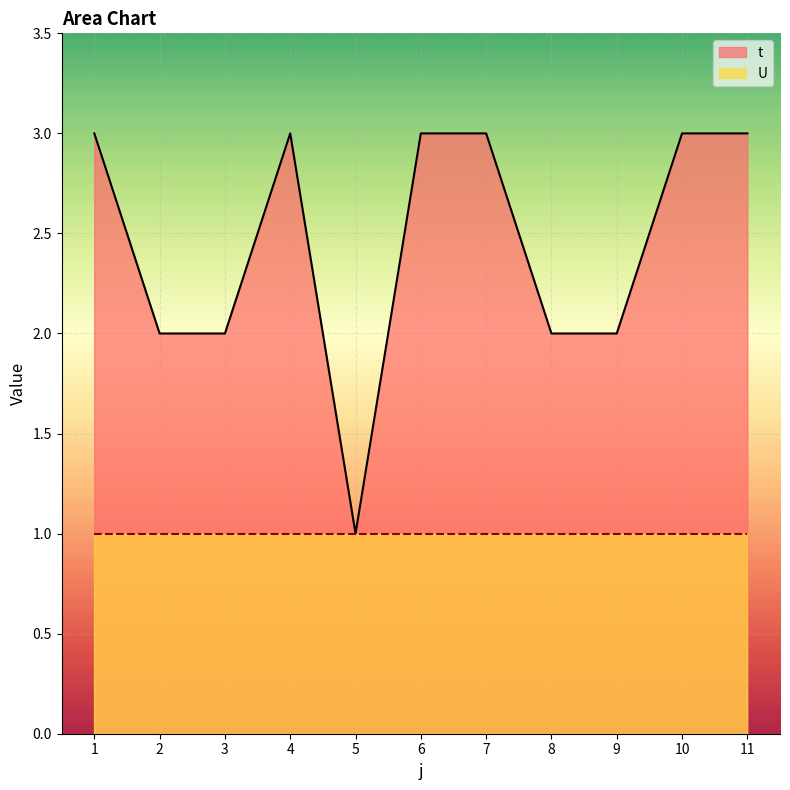

How many lines are shown in the chart?

2